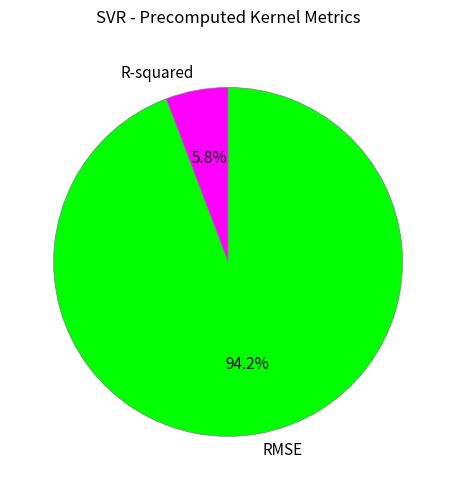

To the nearest percent, what is the combined percentage of R-squared and RMSE?

100%